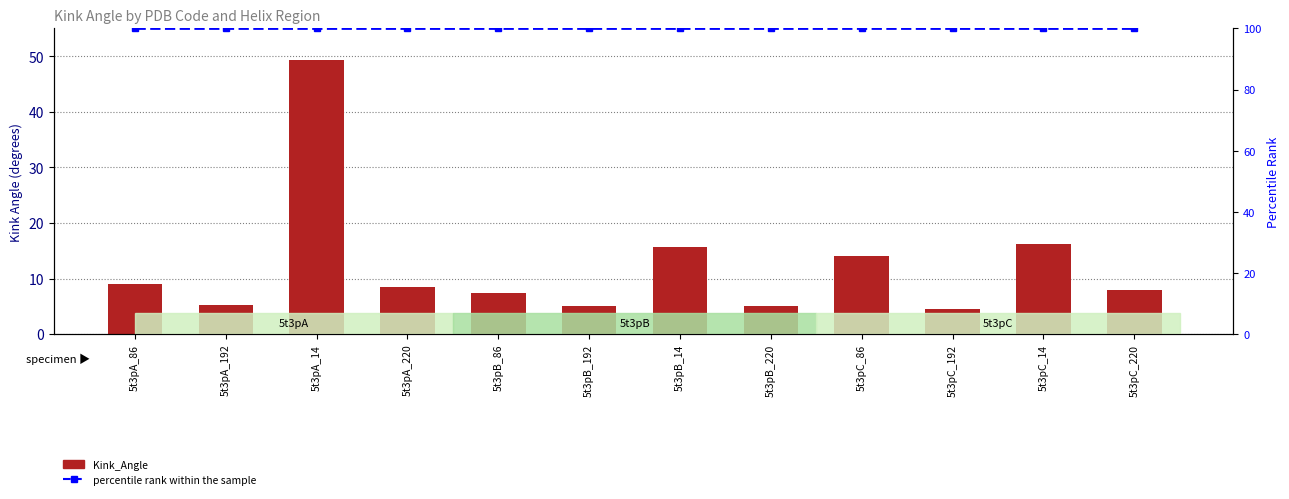

What is the label of the 9th bar from the right?

5t3pA_220